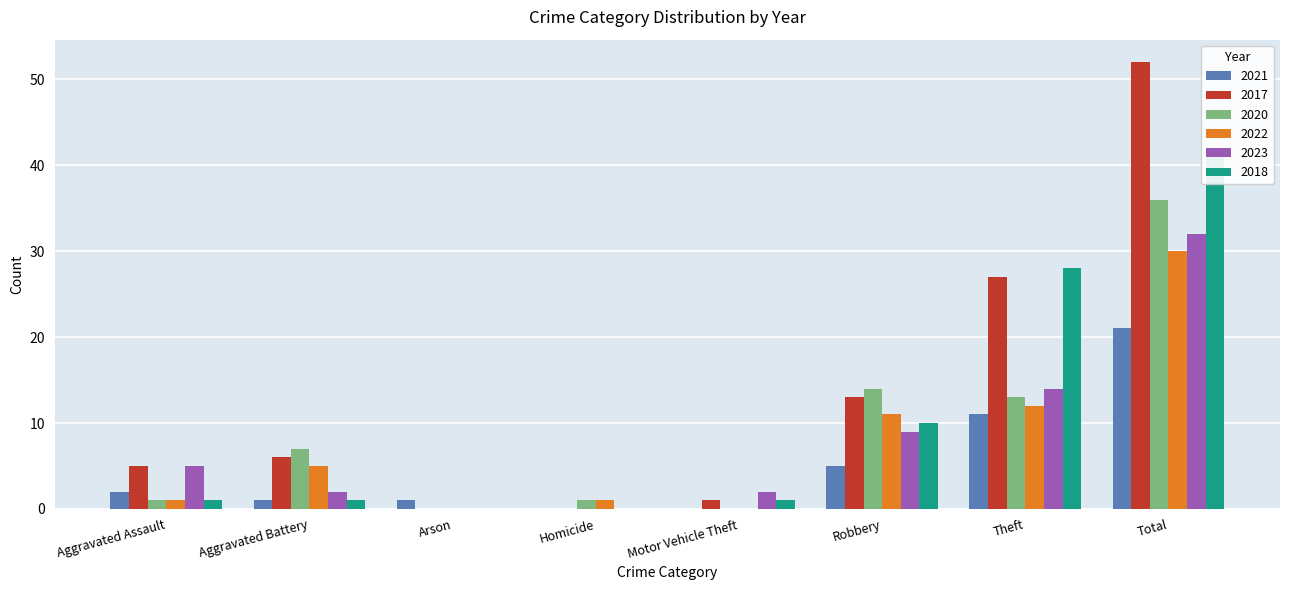

Reading left to right, transcribe all the data shown in this chart.

2021: Aggravated Assault=2	Aggravated Battery=1	Arson=1	Homicide=0	Motor Vehicle Theft=0	Robbery=5	Theft=11	Total=21
2017: Aggravated Assault=5	Aggravated Battery=6	Arson=0	Homicide=0	Motor Vehicle Theft=1	Robbery=13	Theft=27	Total=52
2020: Aggravated Assault=1	Aggravated Battery=7	Arson=0	Homicide=1	Motor Vehicle Theft=0	Robbery=14	Theft=13	Total=36
2022: Aggravated Assault=1	Aggravated Battery=5	Arson=0	Homicide=1	Motor Vehicle Theft=0	Robbery=11	Theft=12	Total=30
2023: Aggravated Assault=5	Aggravated Battery=2	Arson=0	Homicide=0	Motor Vehicle Theft=2	Robbery=9	Theft=14	Total=32
2018: Aggravated Assault=1	Aggravated Battery=1	Arson=0	Homicide=0	Motor Vehicle Theft=1	Robbery=10	Theft=28	Total=41